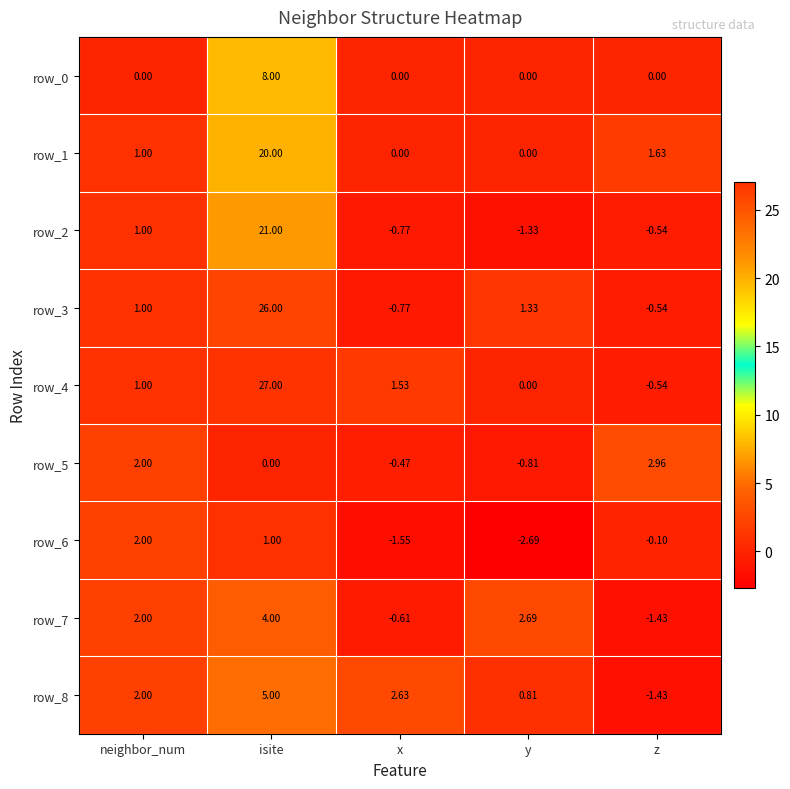

What is the smallest value displayed?

-2.7